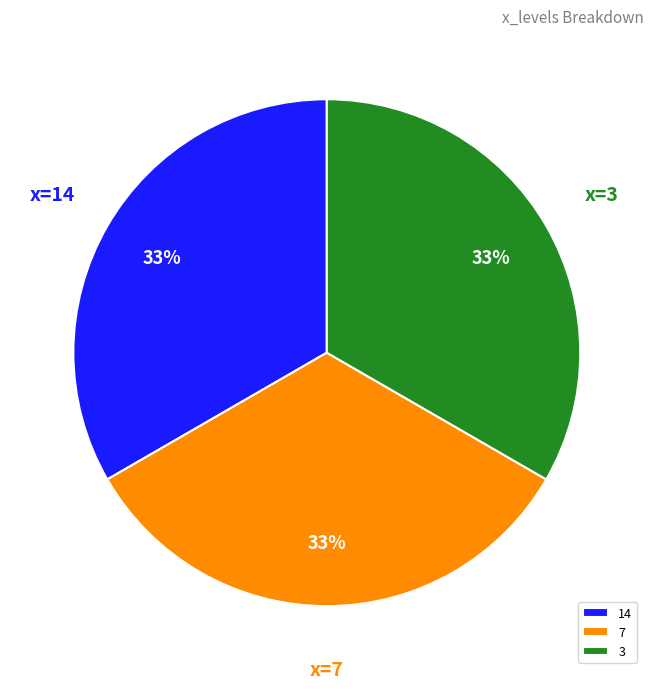

How many slices are in this pie chart?

3